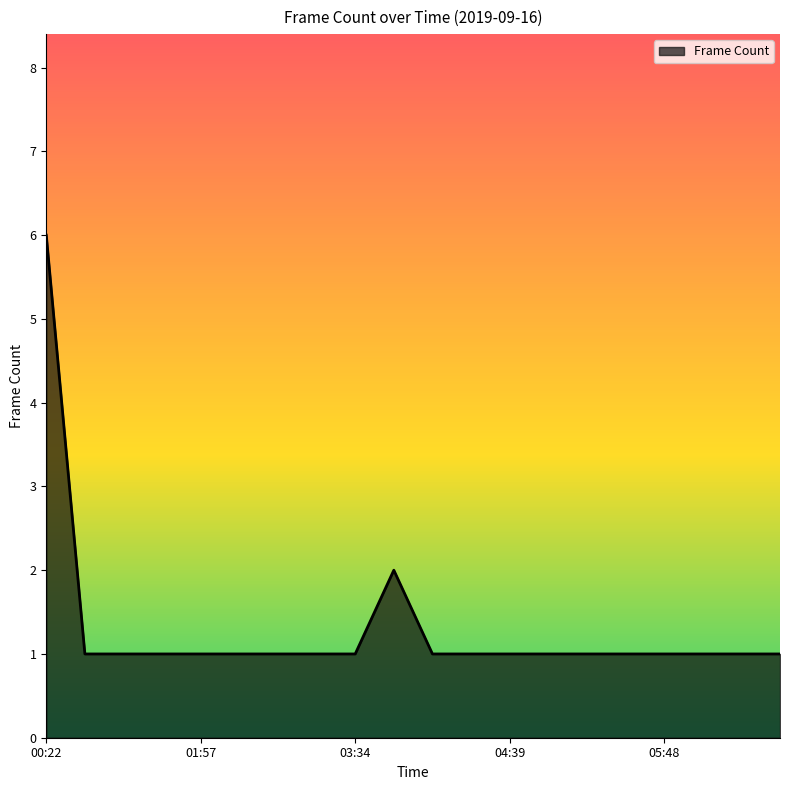

What is the difference between the maximum and minimum values?

5